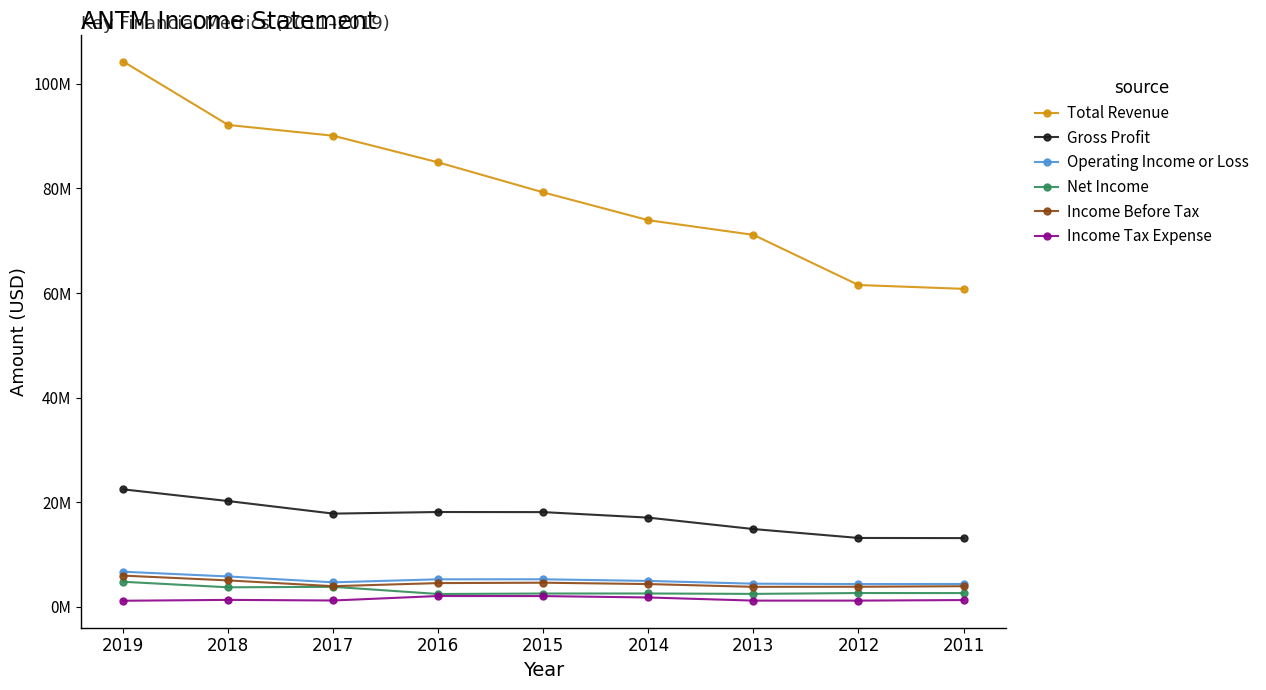

Does the chart have visible grid lines?

No